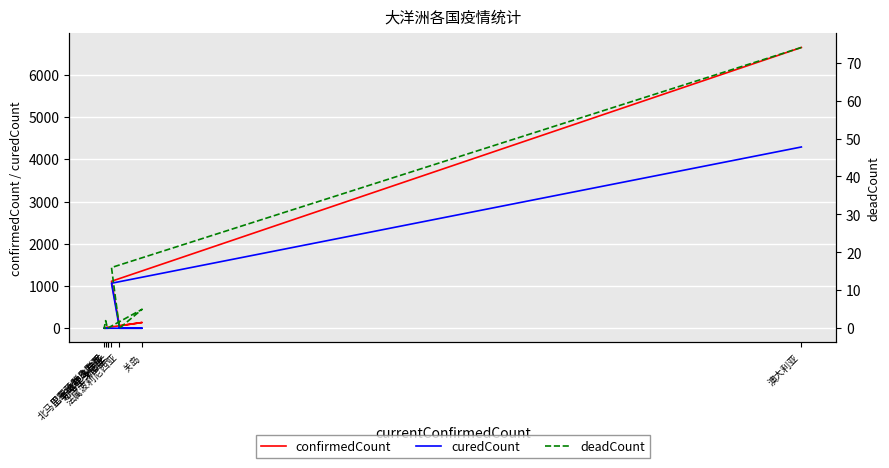

Which category has the highest value across all series?

澳大利亚